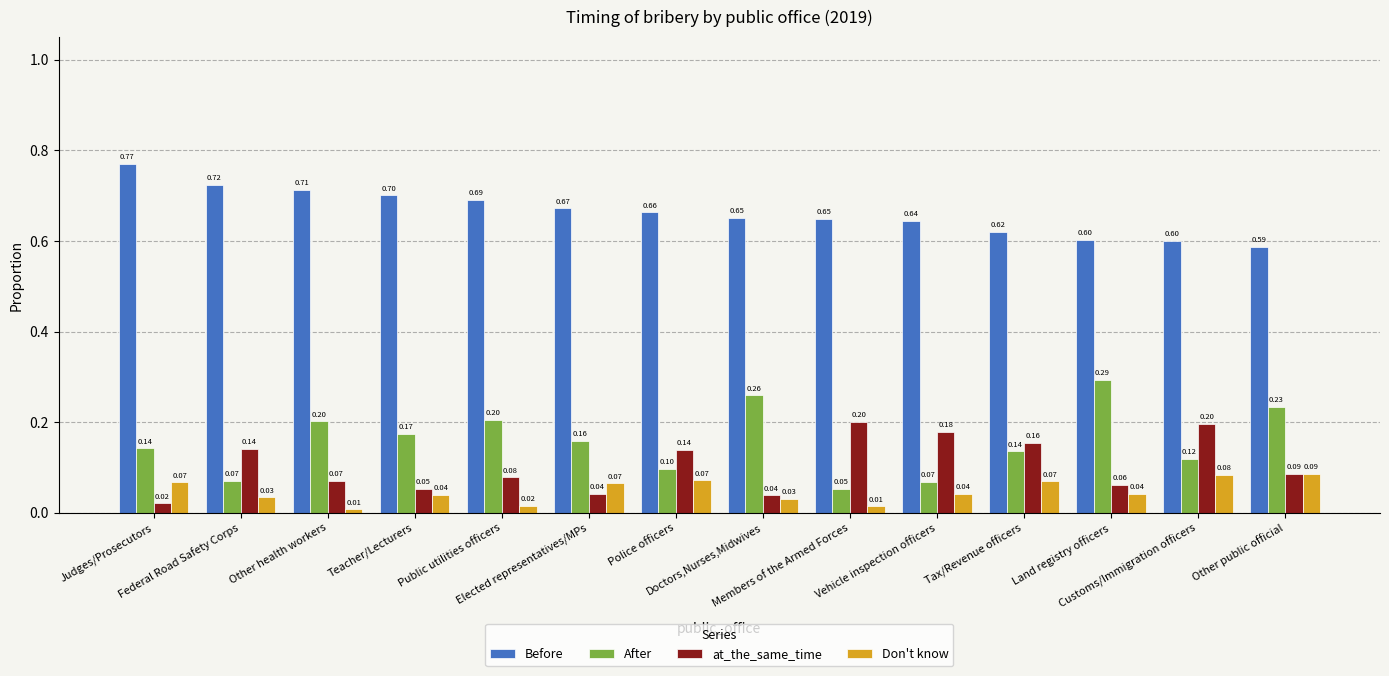

What is the sum of all at_the_same_time values?

1.5